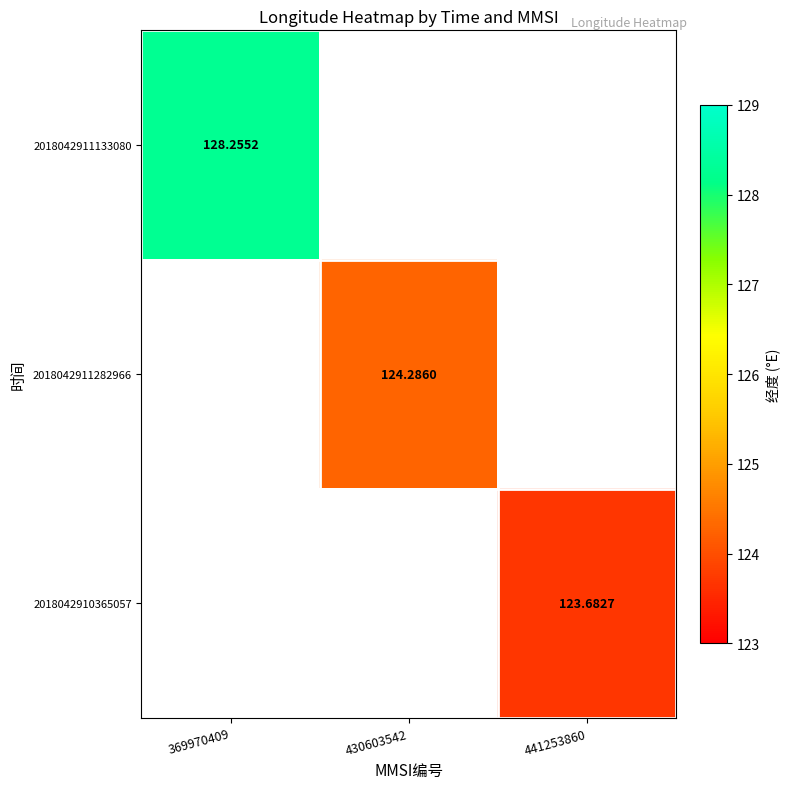

Between 430603542 and 369970409, which is larger?

369970409